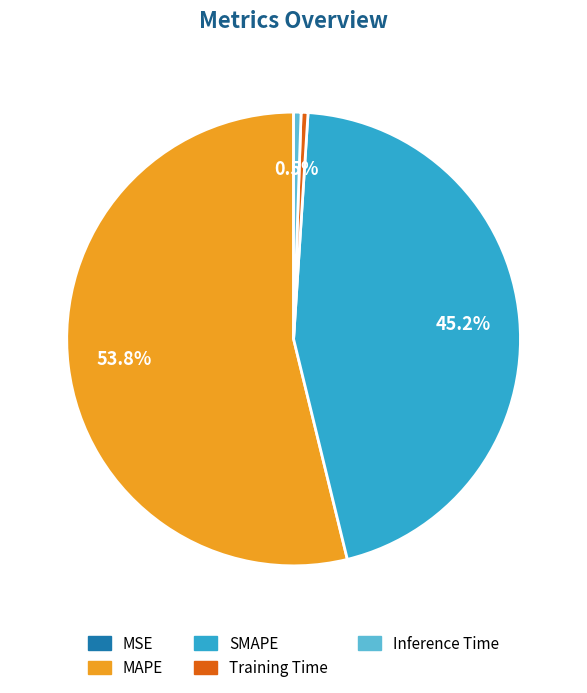

What percentage is the SMAPE slice, to the nearest percent?

45%